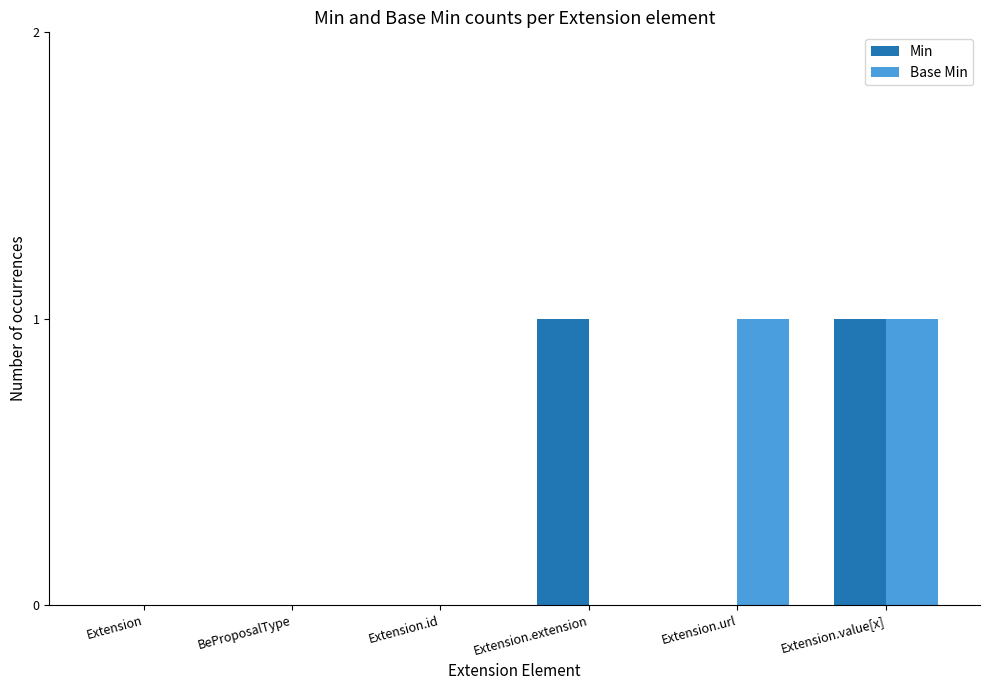

Between BeProposalType and Extension.url, which series saw the biggest shift?

Base Min